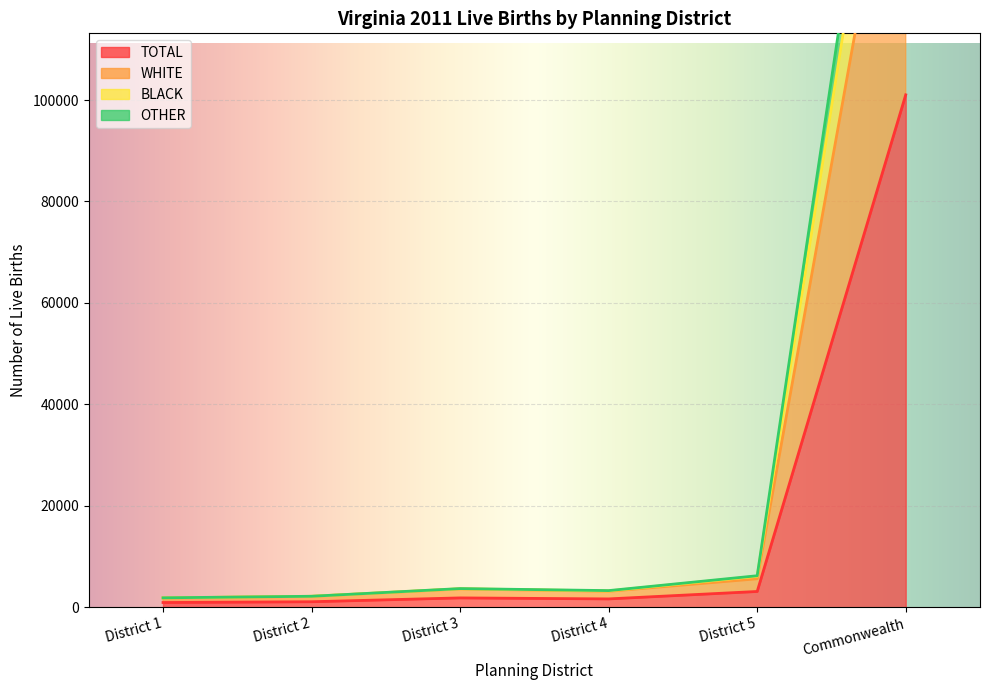

The value of OTHER at District 2 is 3363. True or false?

False